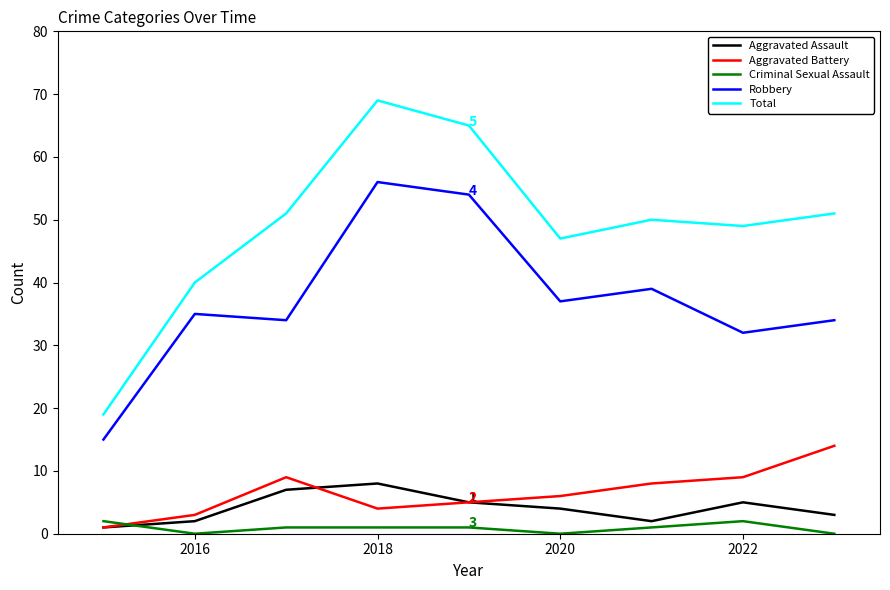

Which series has the largest total across all categories?

Total